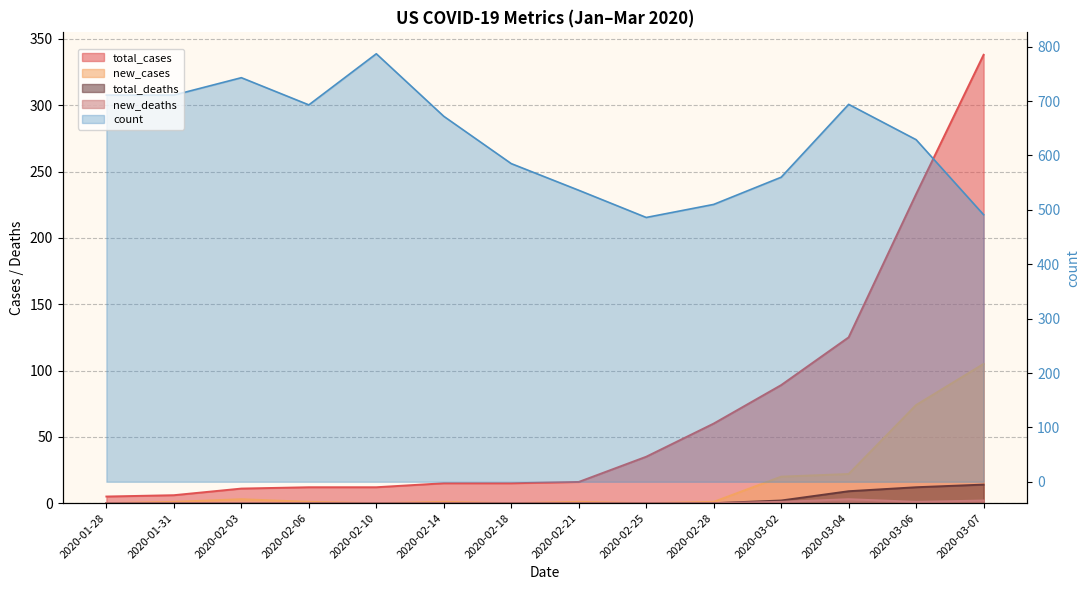

Reading left to right, transcribe all the data shown in this chart.

total_cases: 5	6	11	12	12	15	15	16	35	60	89	125	233	338
new_cases: 0	1	3	1	0	1	0	1	0	1	20	22	74	105
total_deaths: 0	0	0	0	0	0	0	0	0	0	2	9	12	14
new_deaths: 0	0	0	0	0	0	0	0	0	0	1	3	1	2
count: 711	711	743	693	787	672	585	536	486	510	560	694	629	491